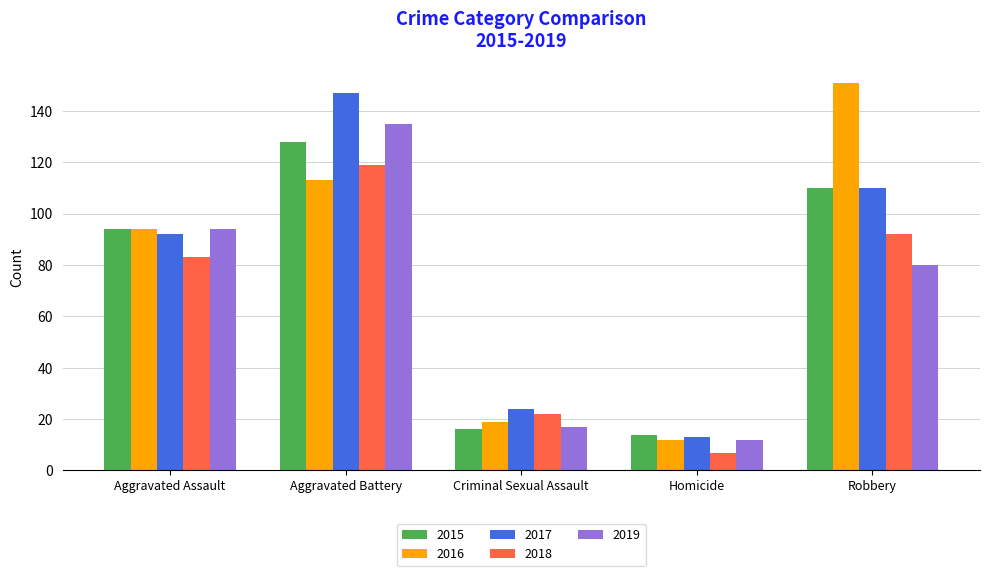

What is the sum of the 2018 values at Criminal Sexual Assault and Aggravated Battery?

141